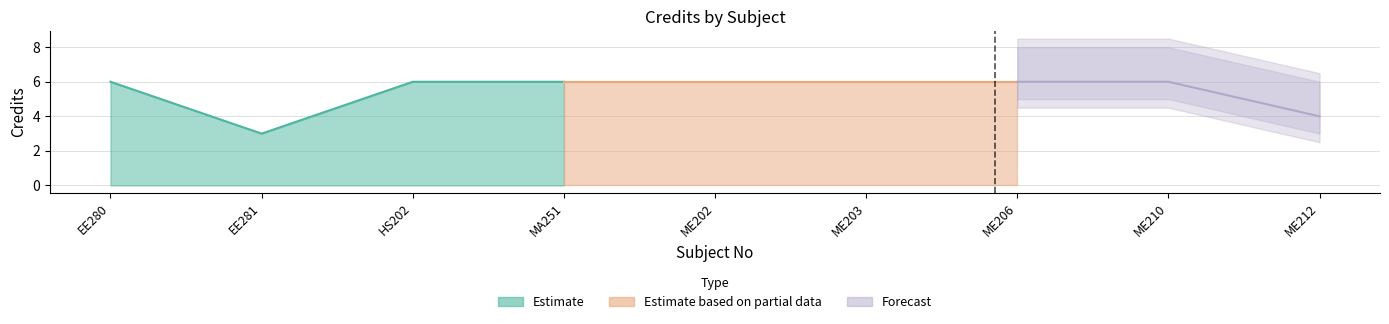

What is the minimum value shown in the chart?

3